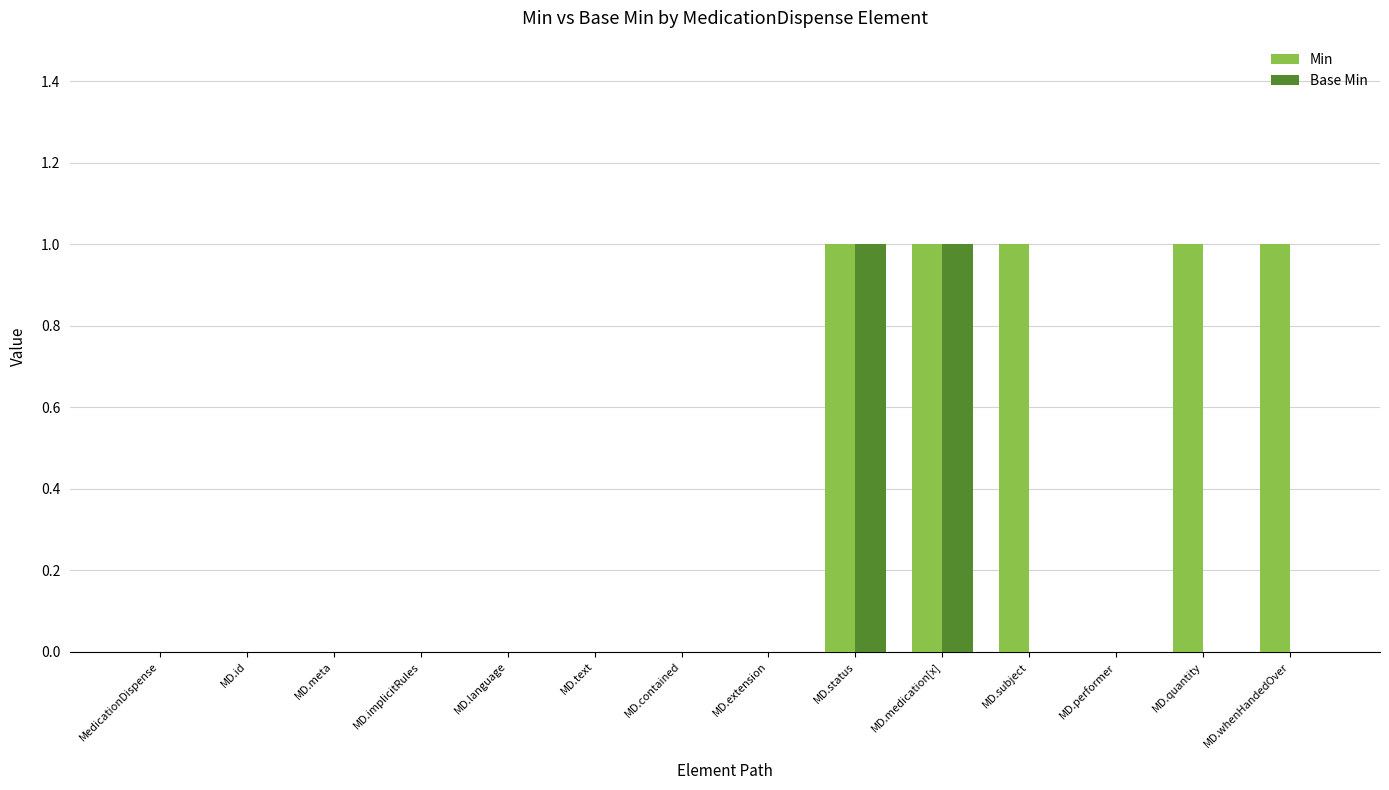

How many data points does each series have?

14